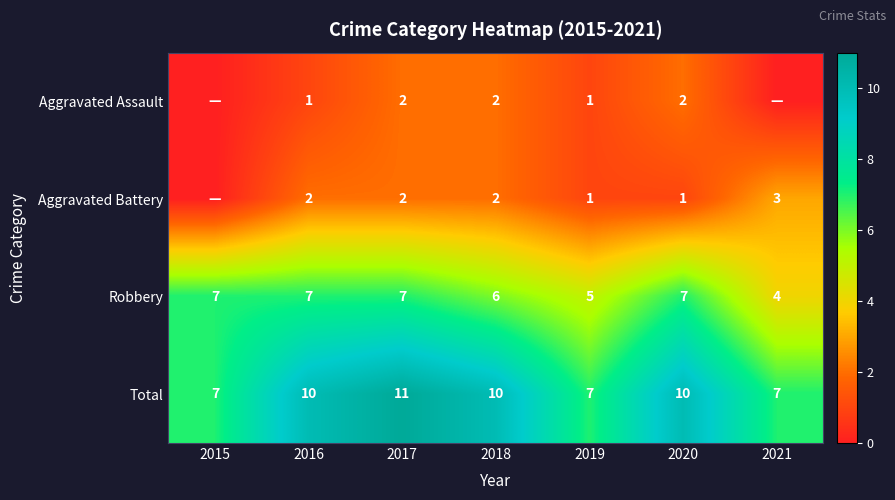

What is the spread (max minus min) of values at 2019?

6